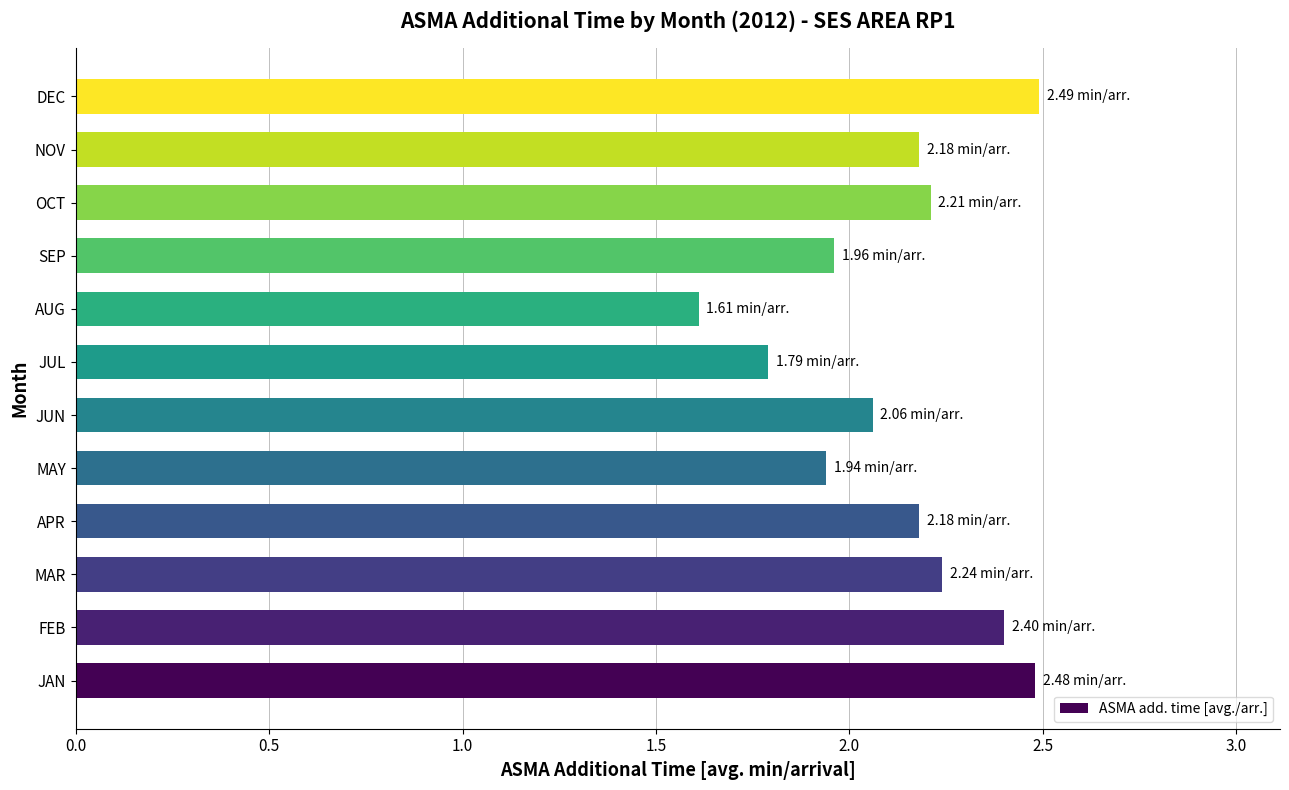

What is the difference between the maximum and minimum values?

0.9